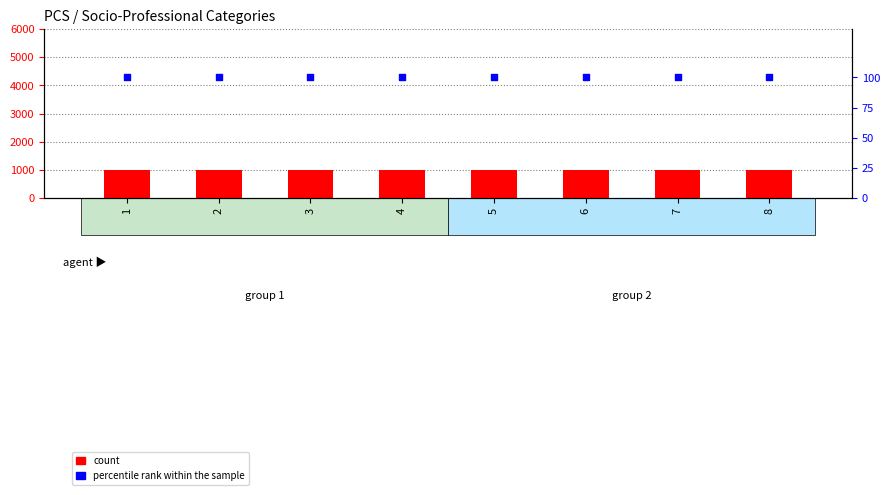

Which series has the largest Y range (max minus min)?

count